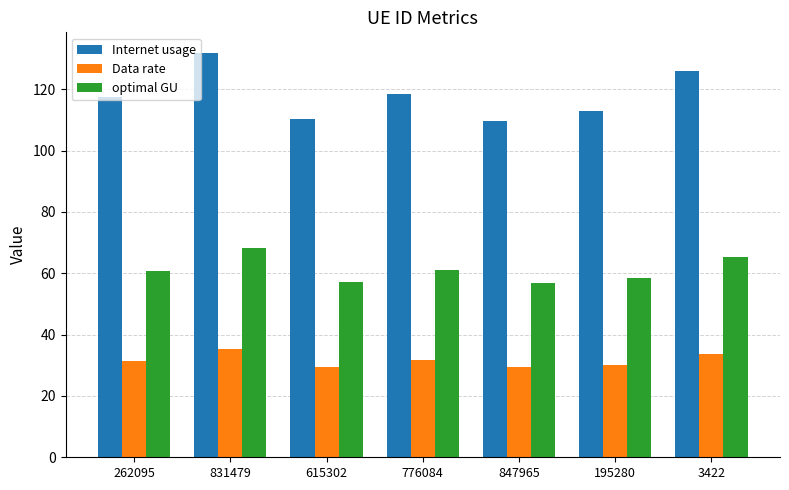

Rank the series by their maximum value, from lowest to highest.

Data rate, optimal GU, Internet usage